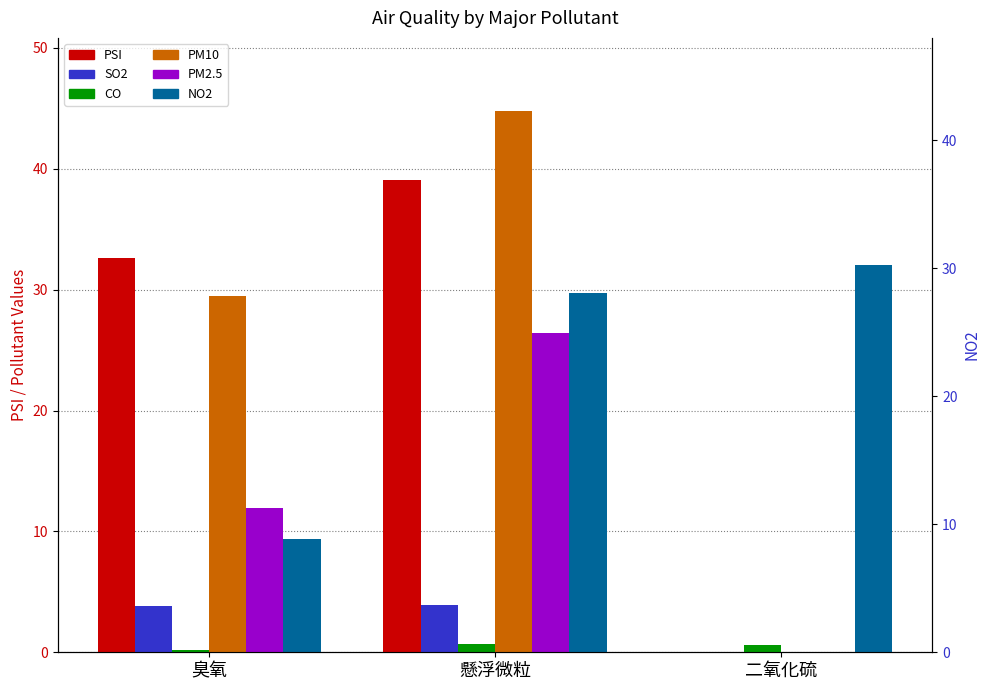

At how many categories does at least one series exceed 35?

1